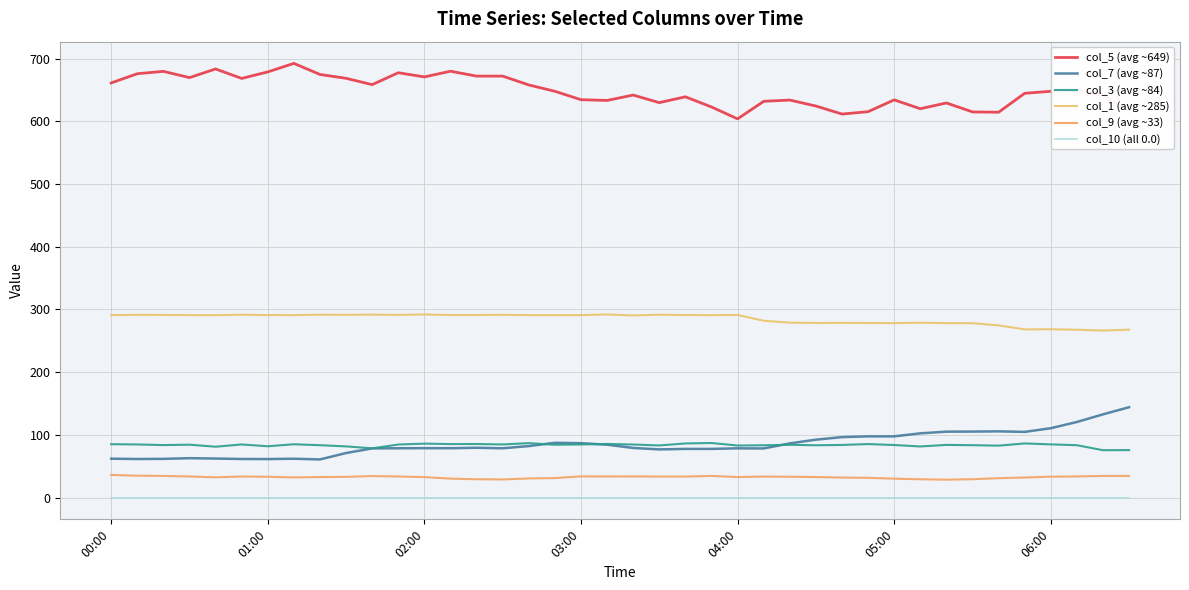

Which series has the widest spread of values?

col_5 (avg ~649)